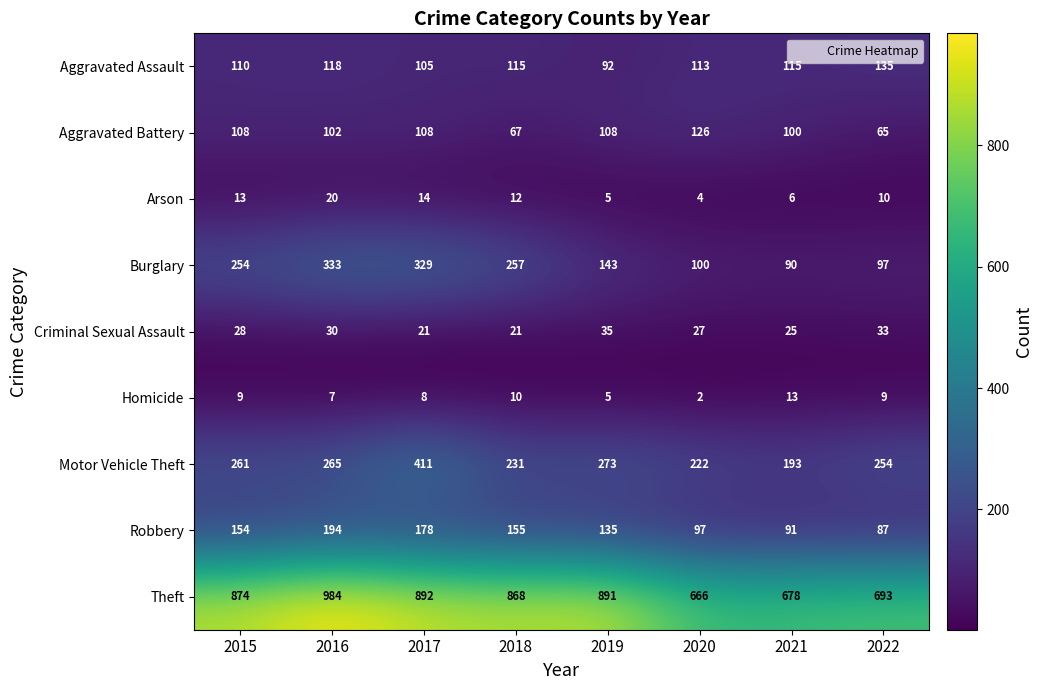

What is the difference between the maximum and minimum values in the Robbery series?

107